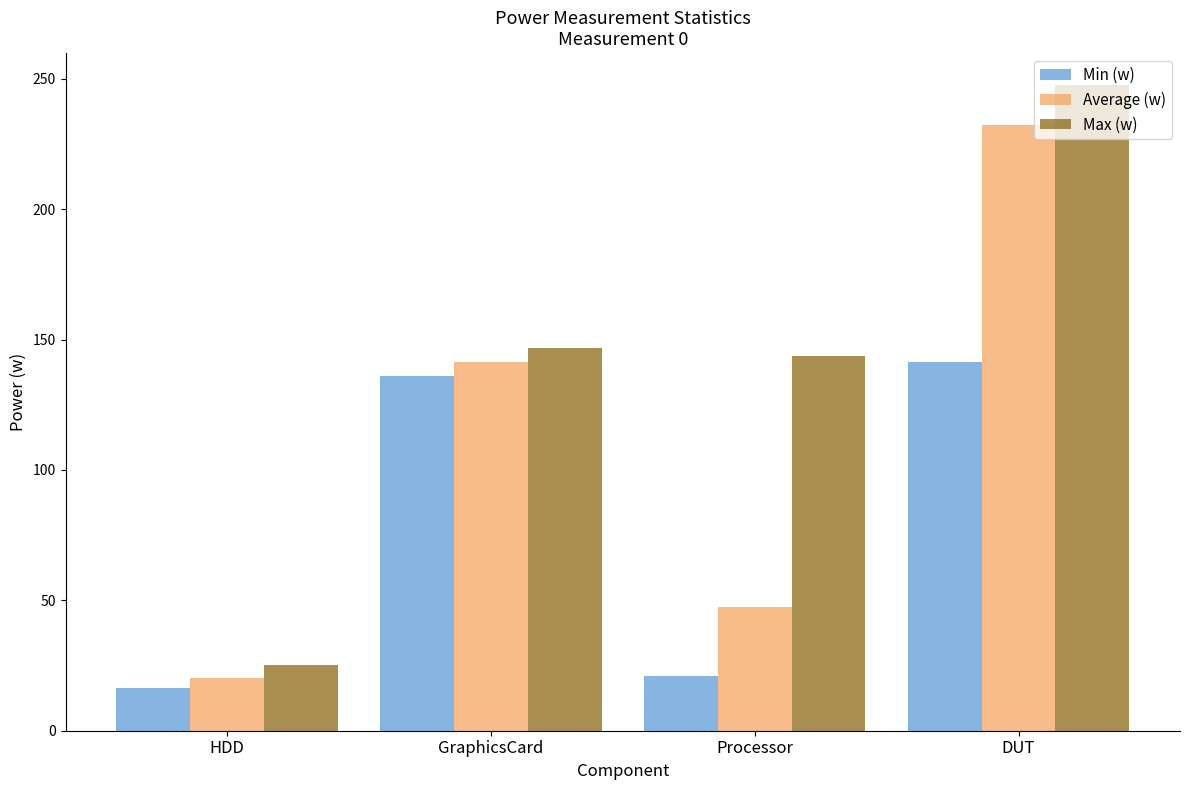

What is the smallest value displayed?

16.4